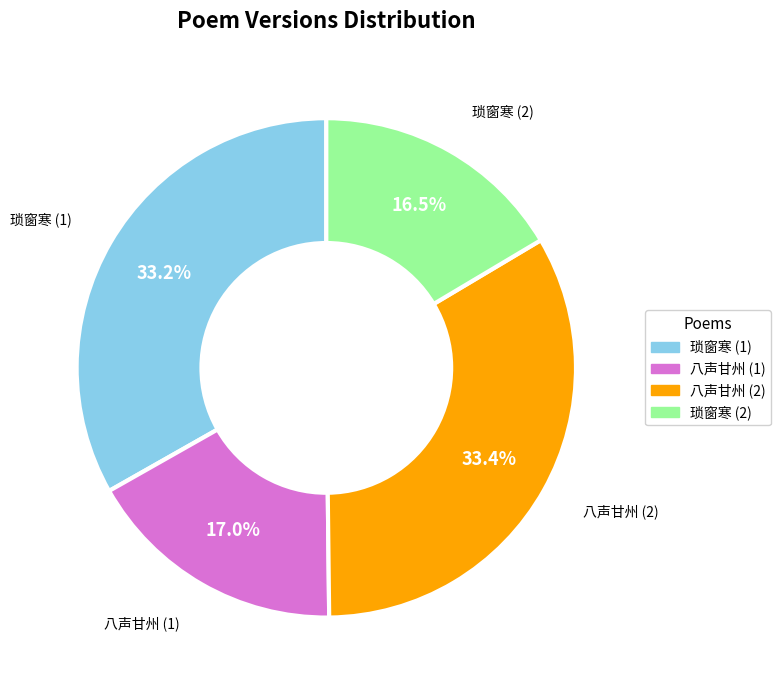

Is there any slice that represents more than half of the pie?

No